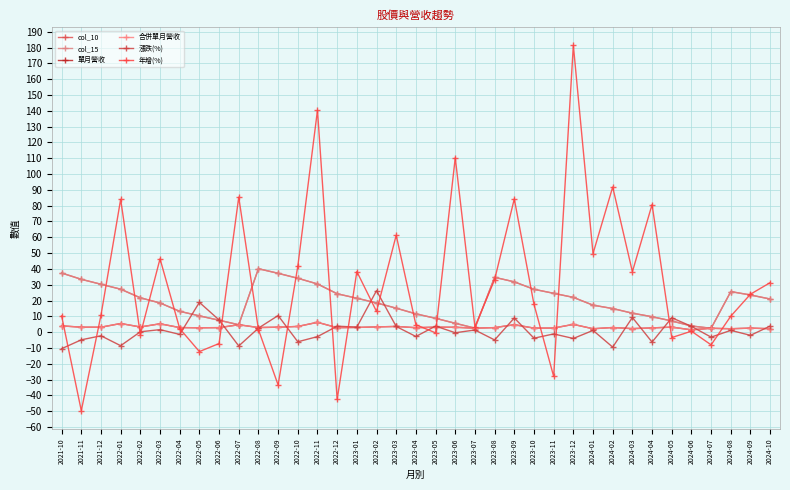

How many lines are shown in the chart?

6